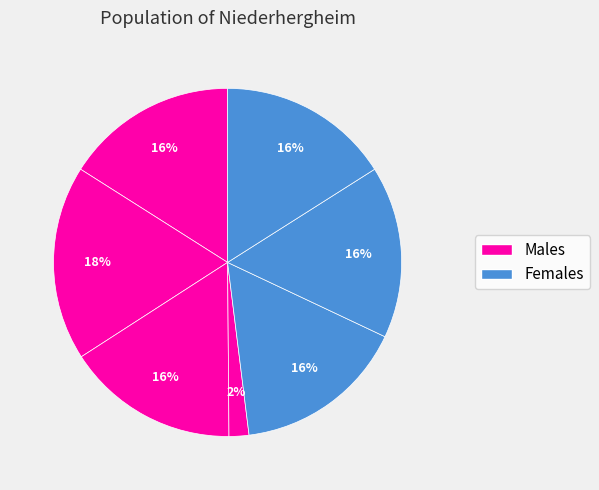

Count the number of slices in the pie.

7